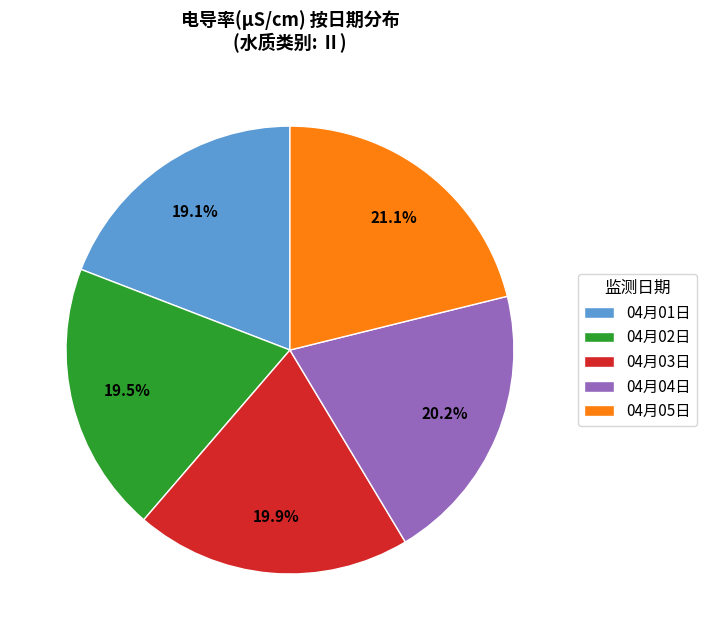

What is the total percentage of 04月01日 and 04月04日?

39.4%